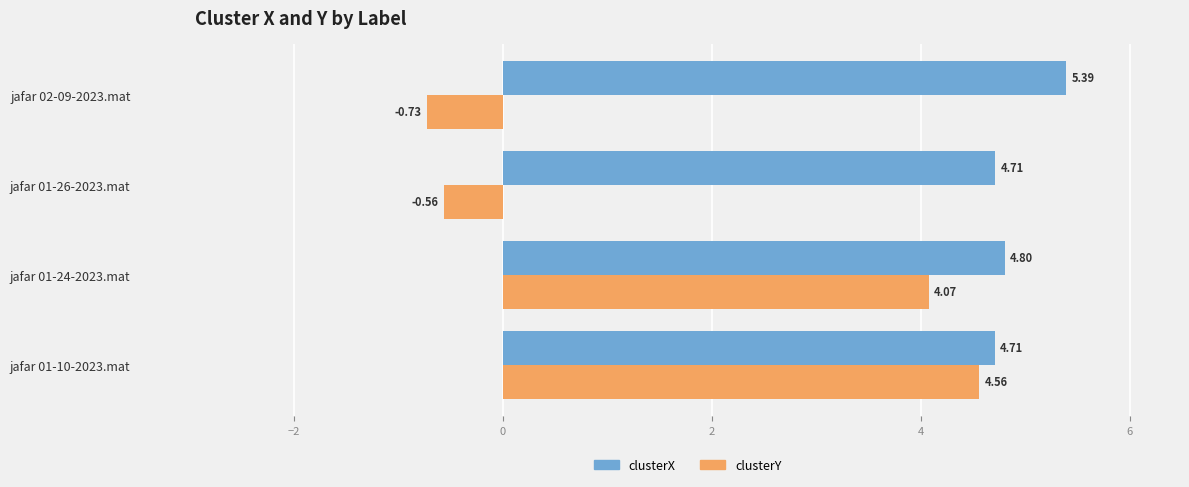

Between jafar 01-24-2023.mat and jafar 01-26-2023.mat, which series saw the biggest shift?

clusterY